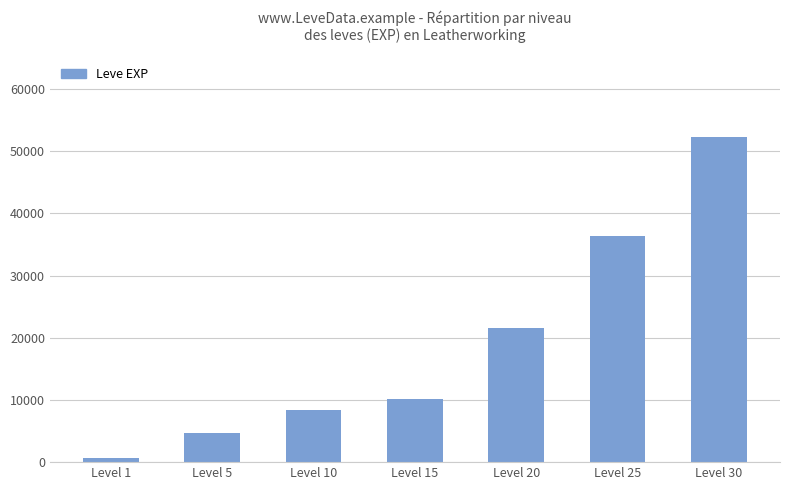

Rank the categories by value from lowest to highest.

Level 1, Level 5, Level 10, Level 15, Level 20, Level 25, Level 30